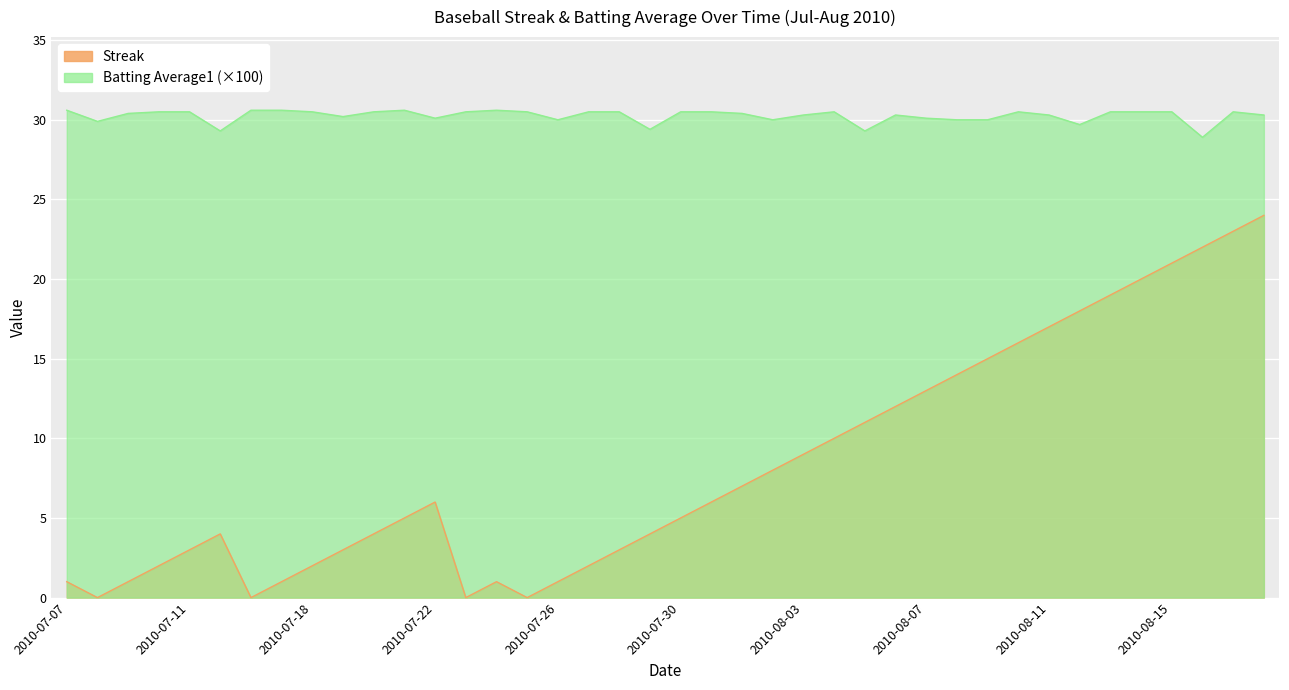

Rank the series by their maximum value, from highest to lowest.

Batting Average1, Streak